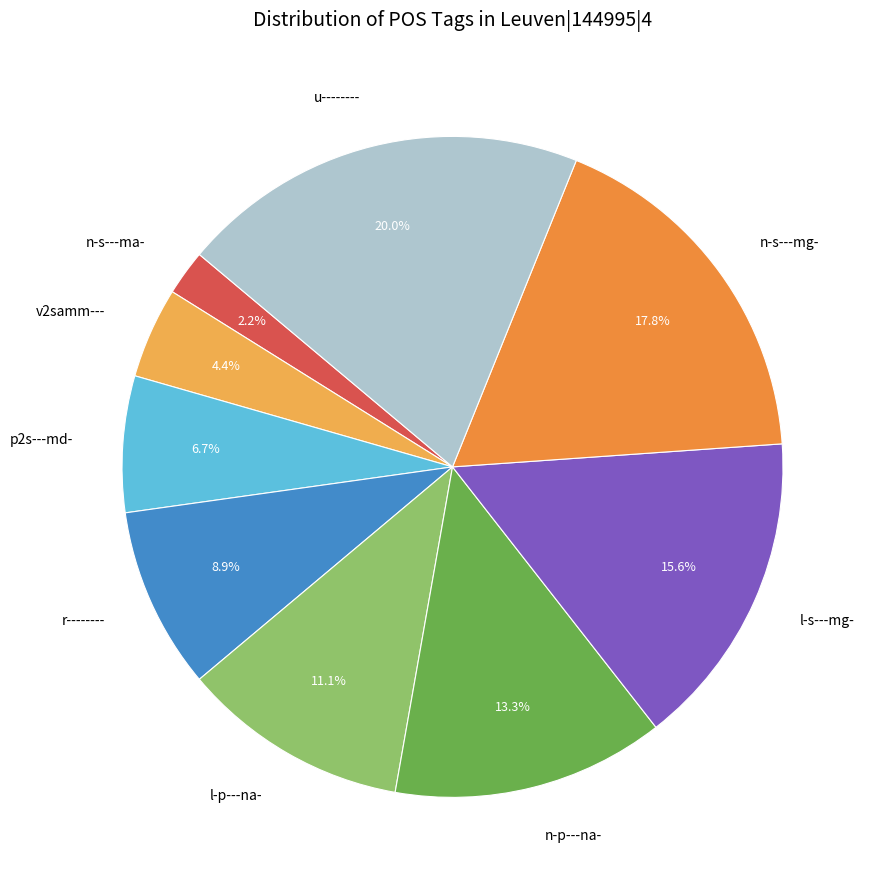

To the nearest percent, what portion does u-------- represent?

20%